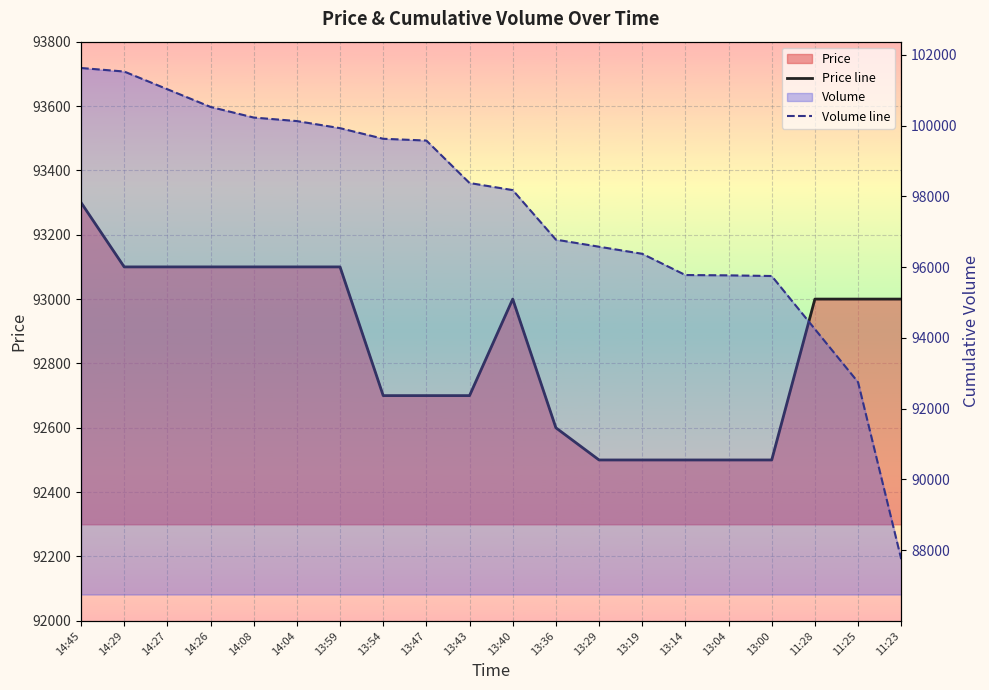

Is the value of Price line at 13:54 greater than the value of Volume line at 14:29?

No